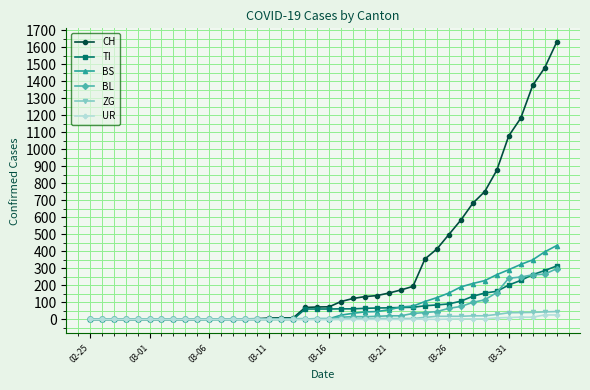

Which series has the widest spread of values?

CH